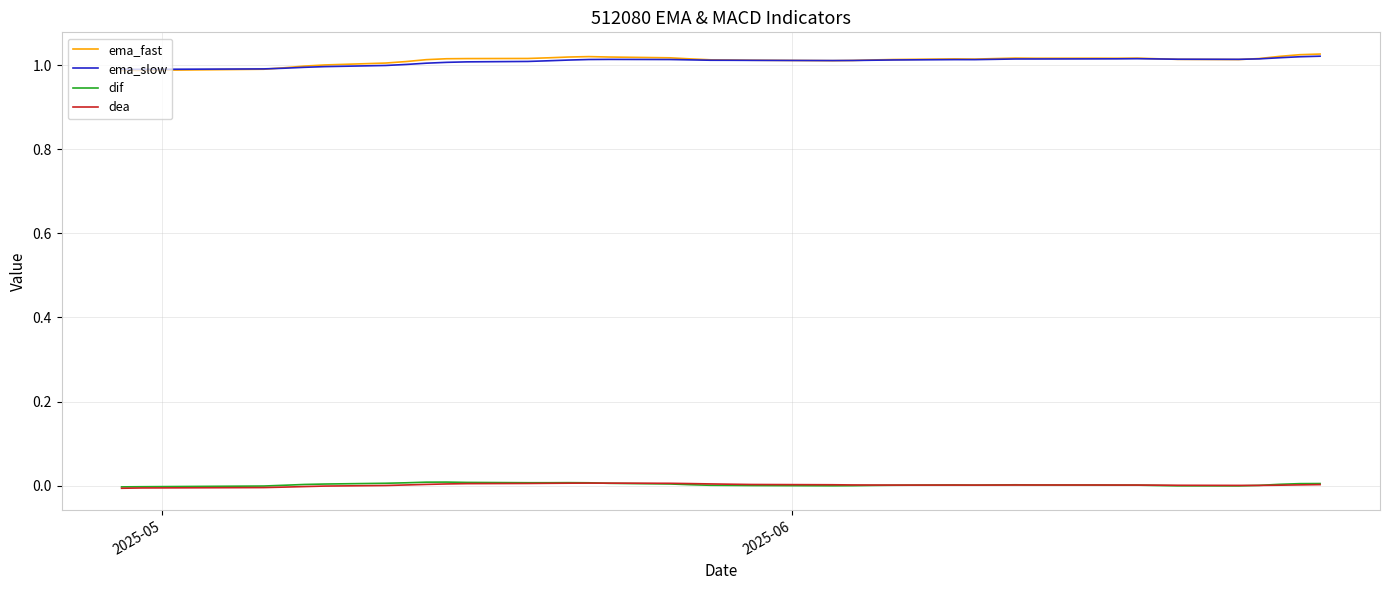

True or false: dif and ema_fast intersect in this chart.

False